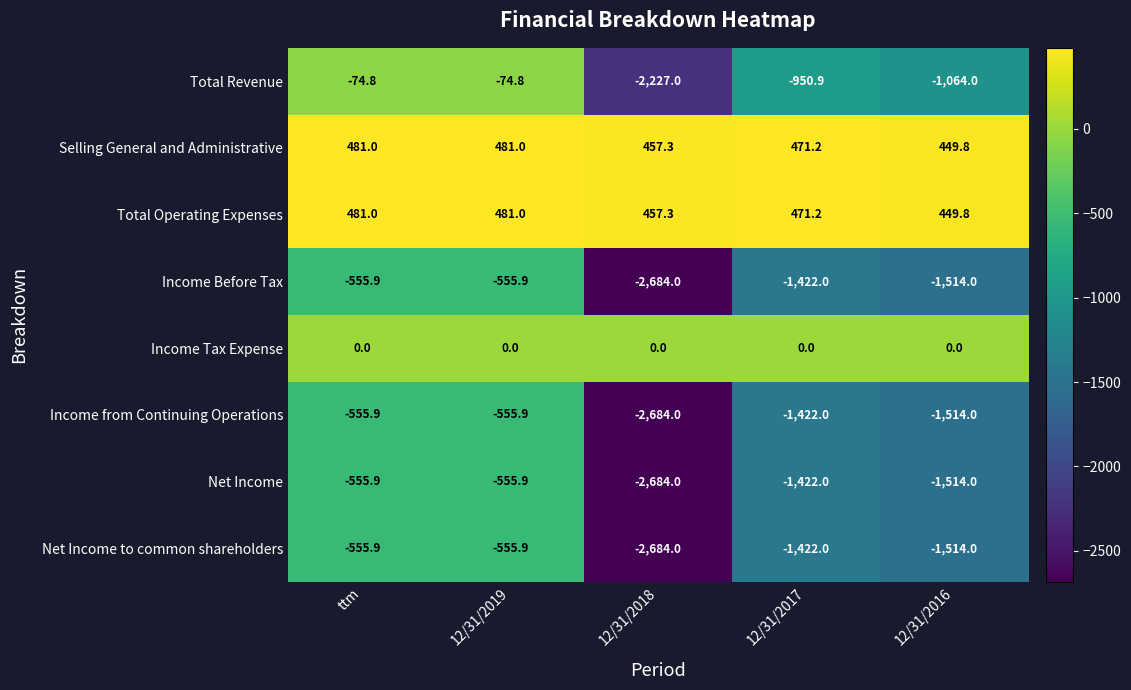

What is the total value across all series at 12/31/2016?

-6220.4